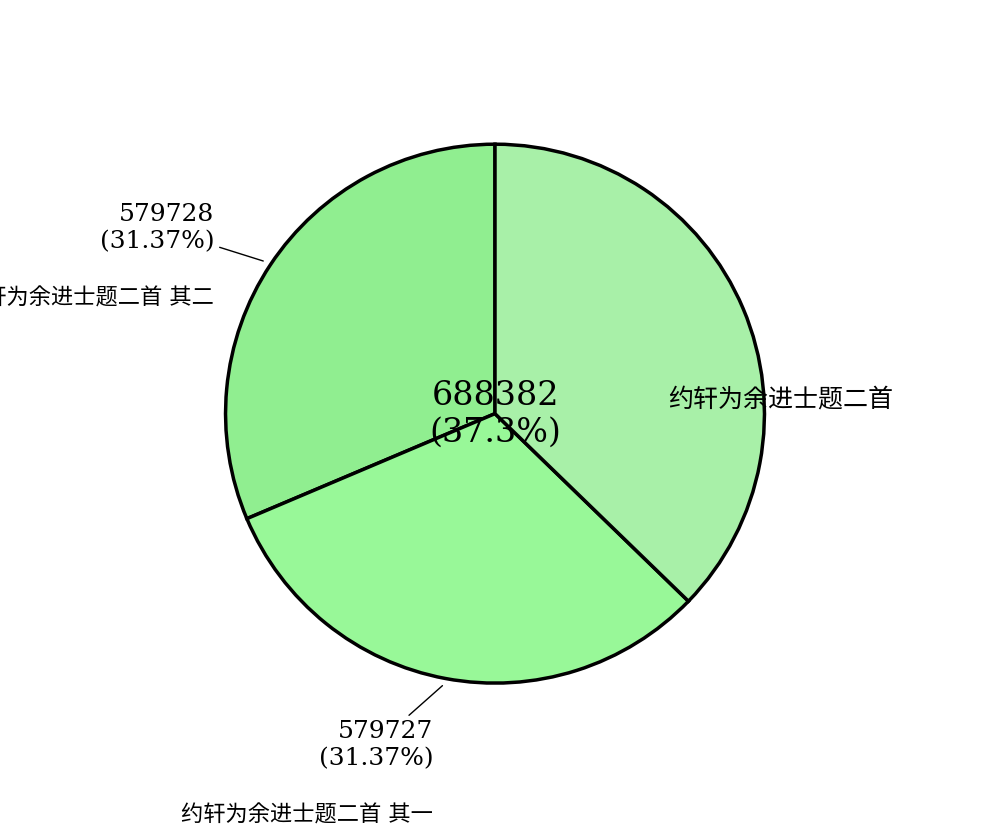

Does any single category account for the majority?

No